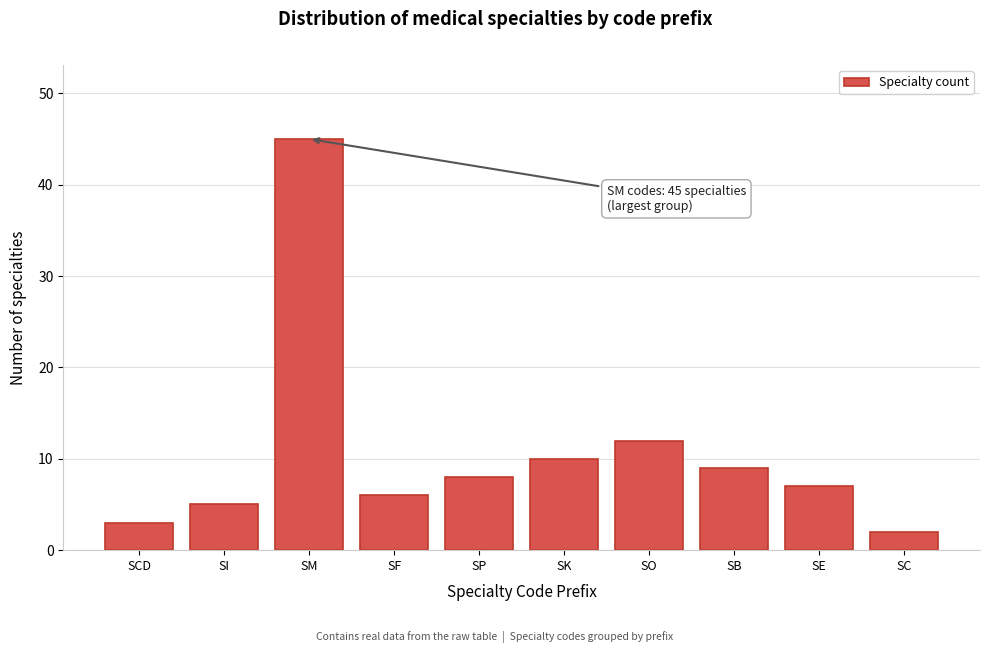

Reading right to left, transcribe all the data shown in this chart.

SC=2	SE=7	SB=9	SO=12	SK=10	SP=8	SF=6	SM=45	SI=5	SCD=3